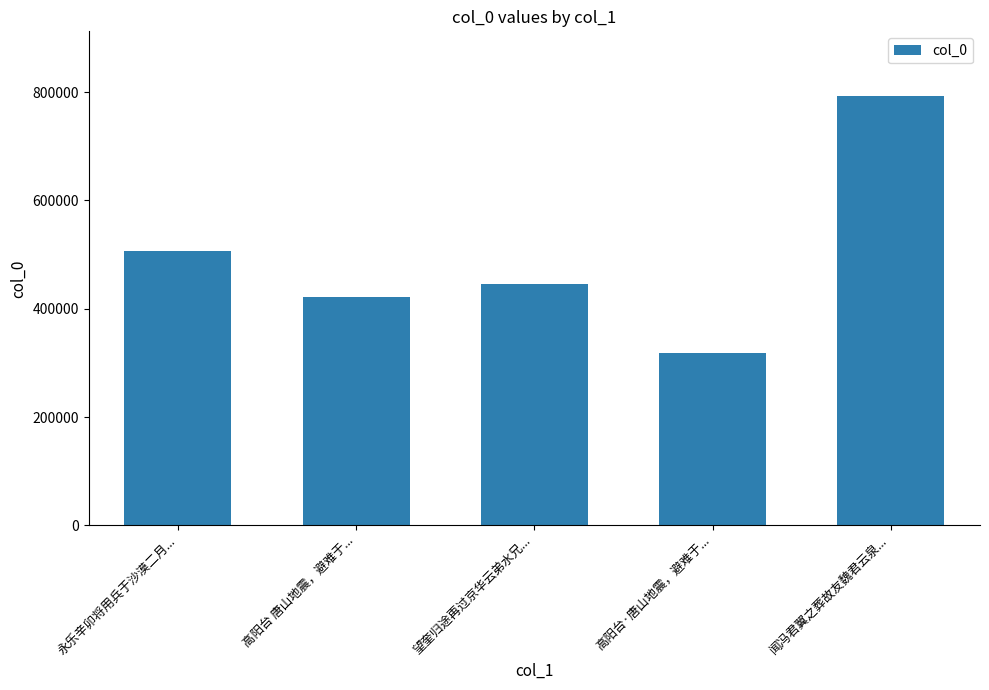

The chart shows a value of 204979 at 永乐辛卯将用兵于沙漠二月.... True or false?

False